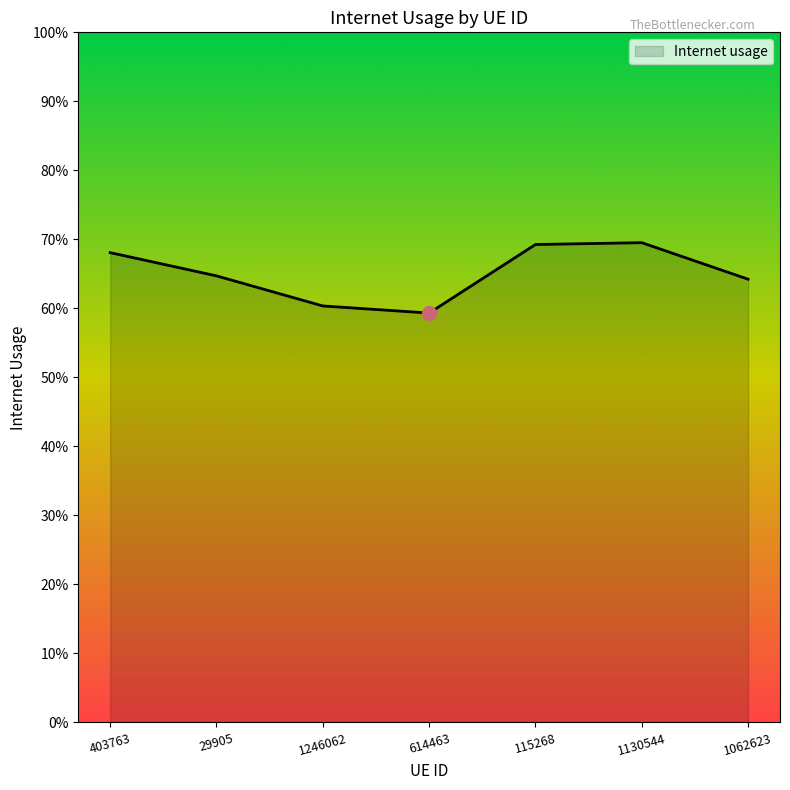

How many values are between 0 and 1?

7